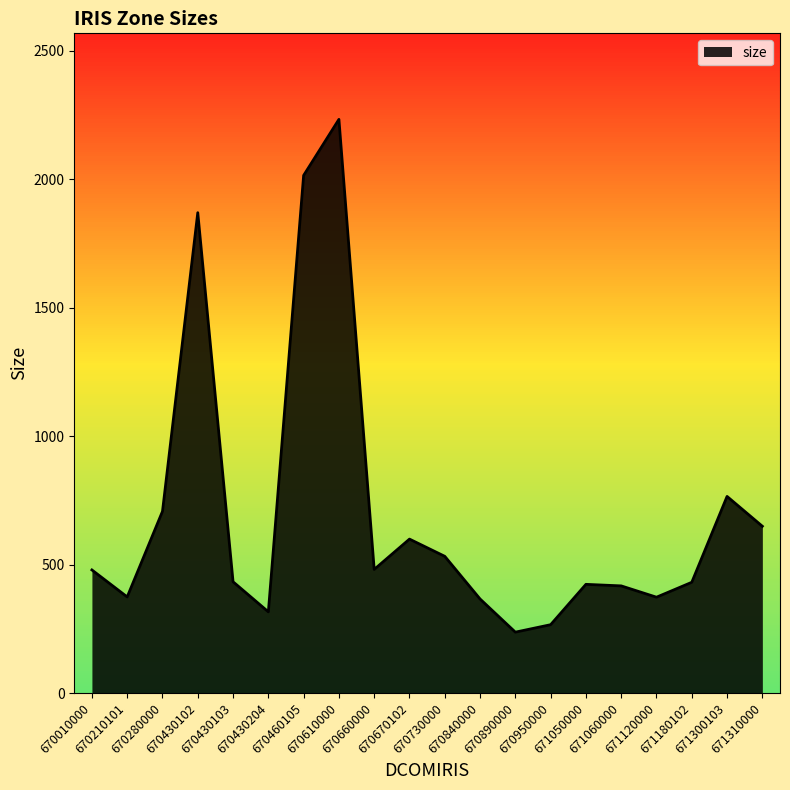

What is the approximate value at 670950000, to the nearest 100?

300